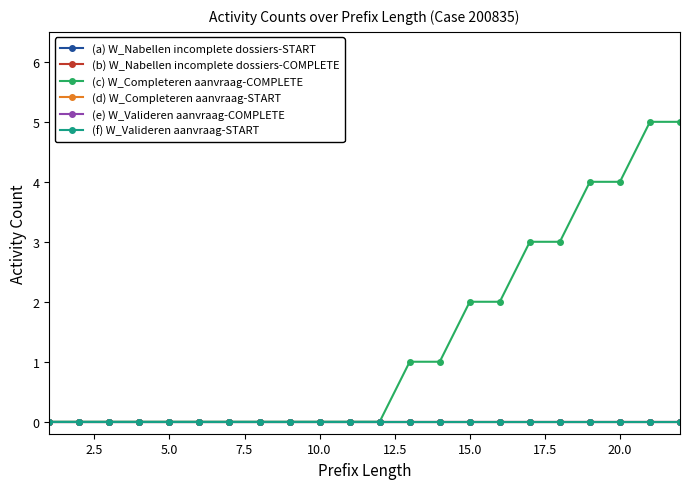

True or false: (a) W_Nabellen incomplete dossiers-START and (f) W_Valideren aanvraag-START intersect in this chart.

False